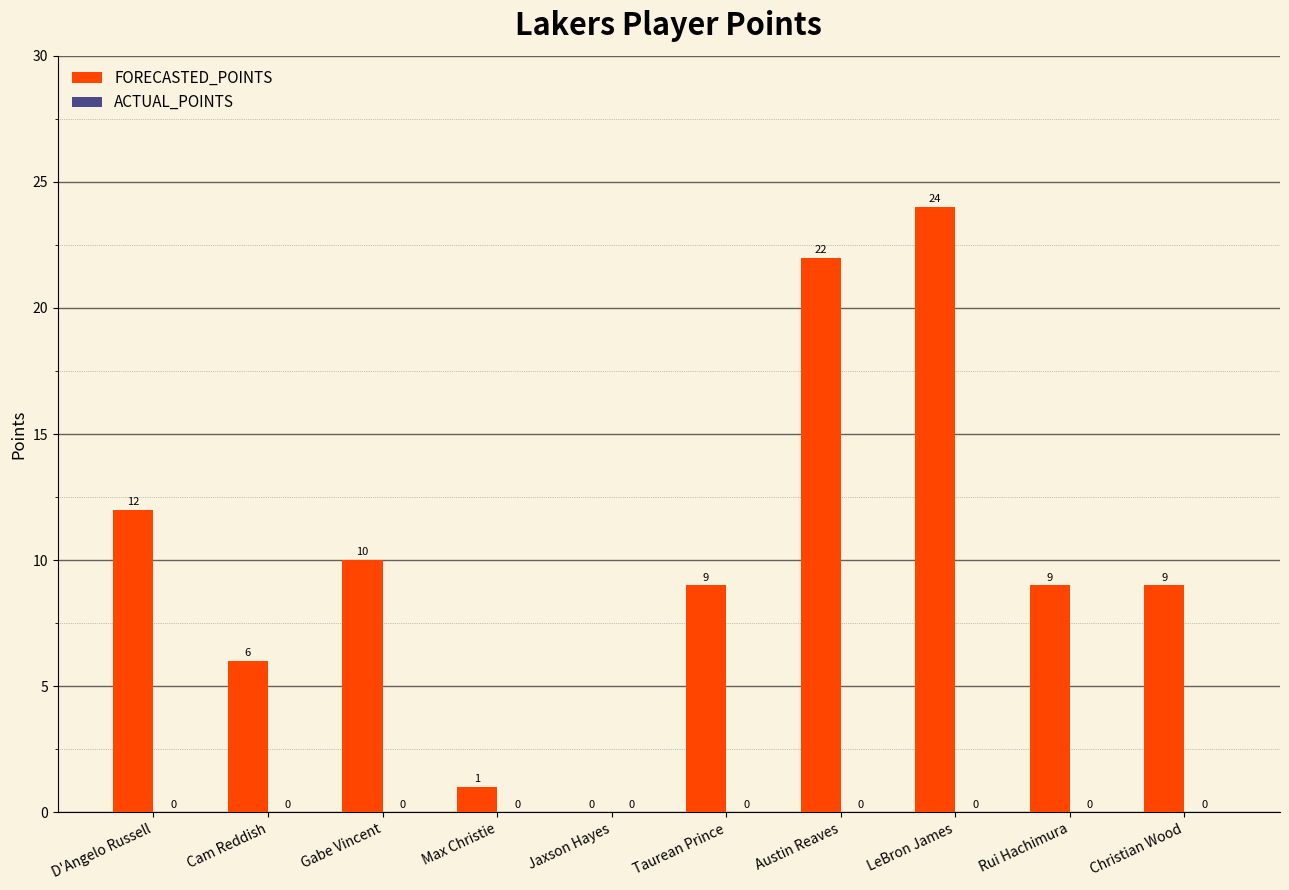

What is the ratio of the value at Gabe Vincent to the value at Max Christie?

10.0